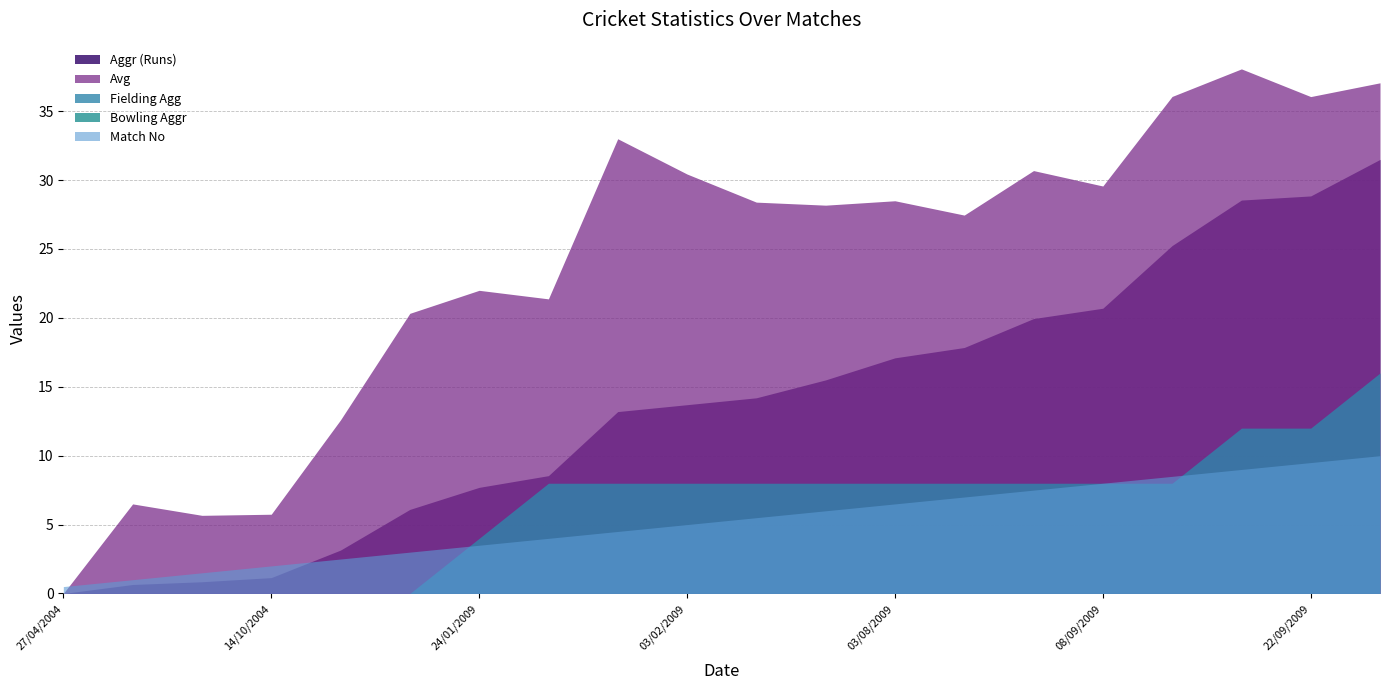

What is the difference between the second highest and second lowest values in the Fielding Agg series?

12.0